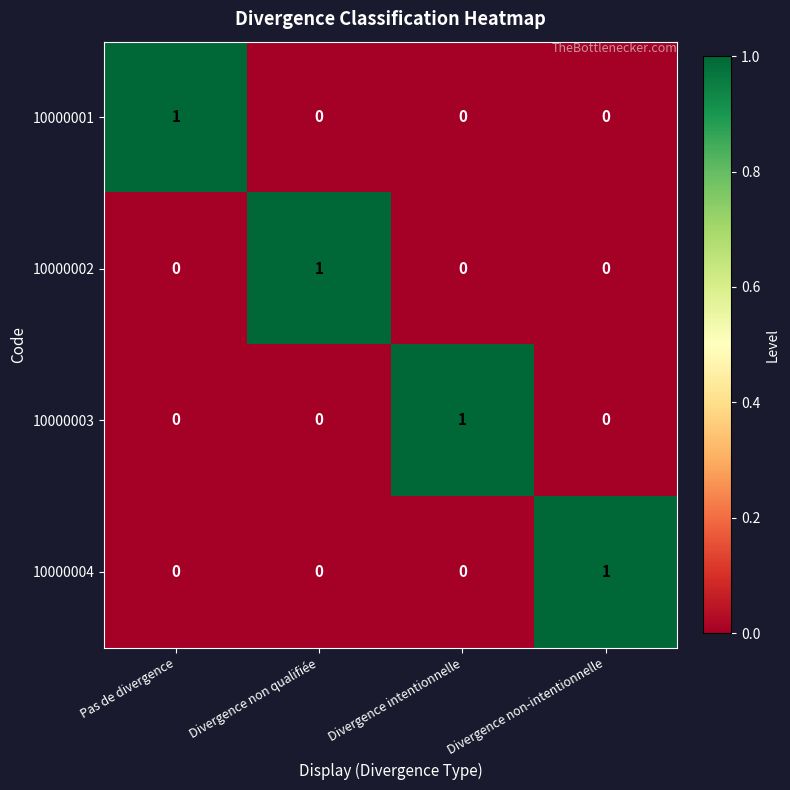

Which category has the highest value in the 10000003 series?

Divergence intentionnelle